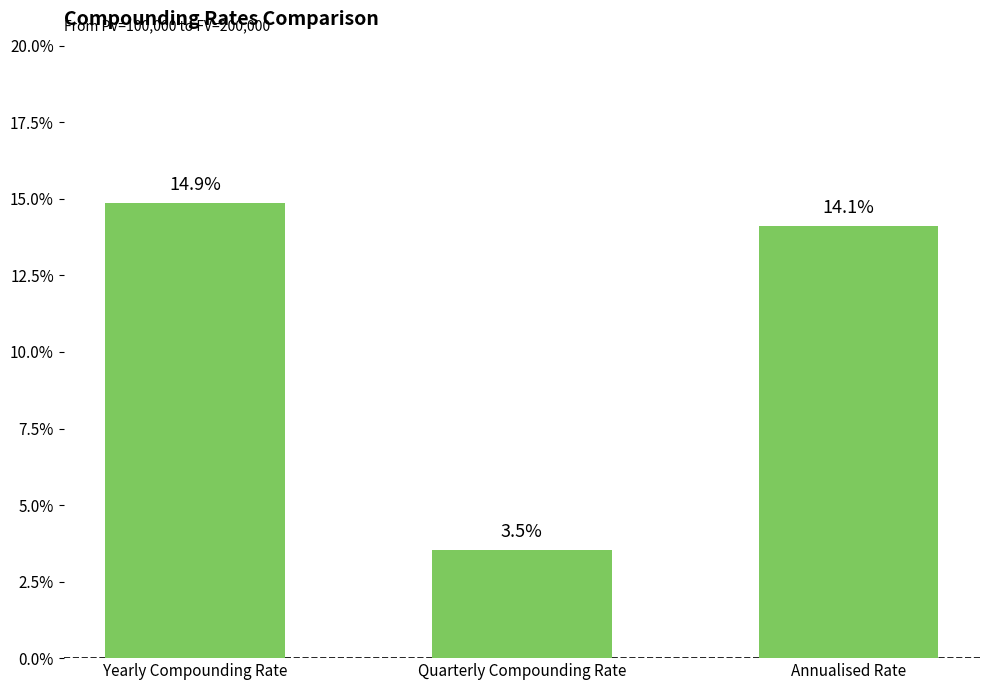

What is the value of the 3rd bar from the left?

0.1